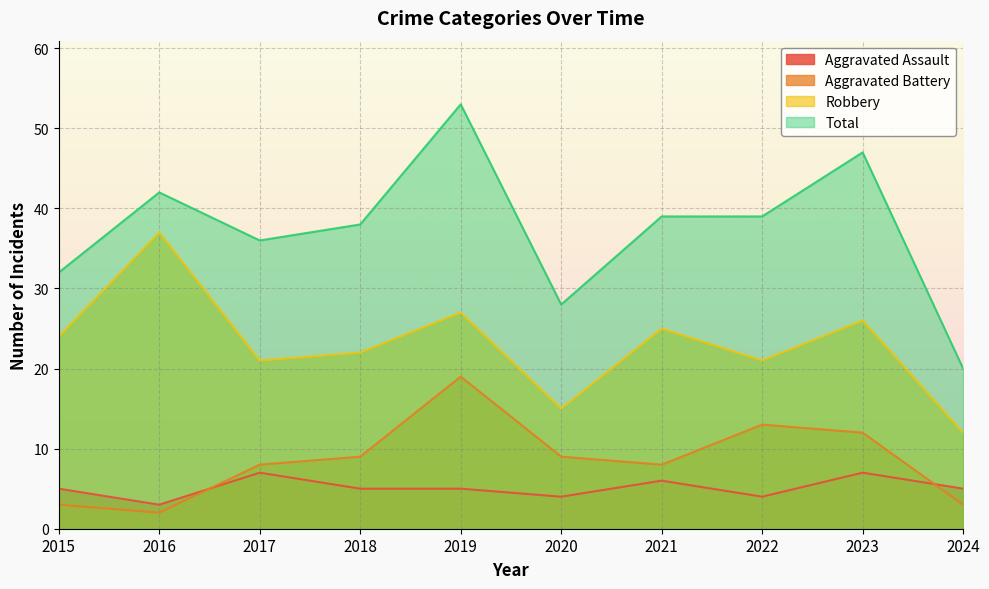

Does the chart display data point markers on the line(s)?

No